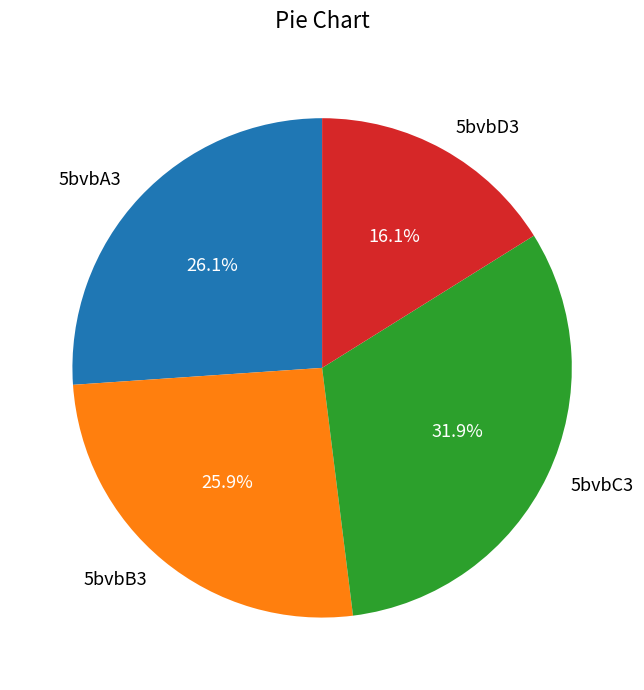

What is the largest slice in the pie chart?

5bvbC3